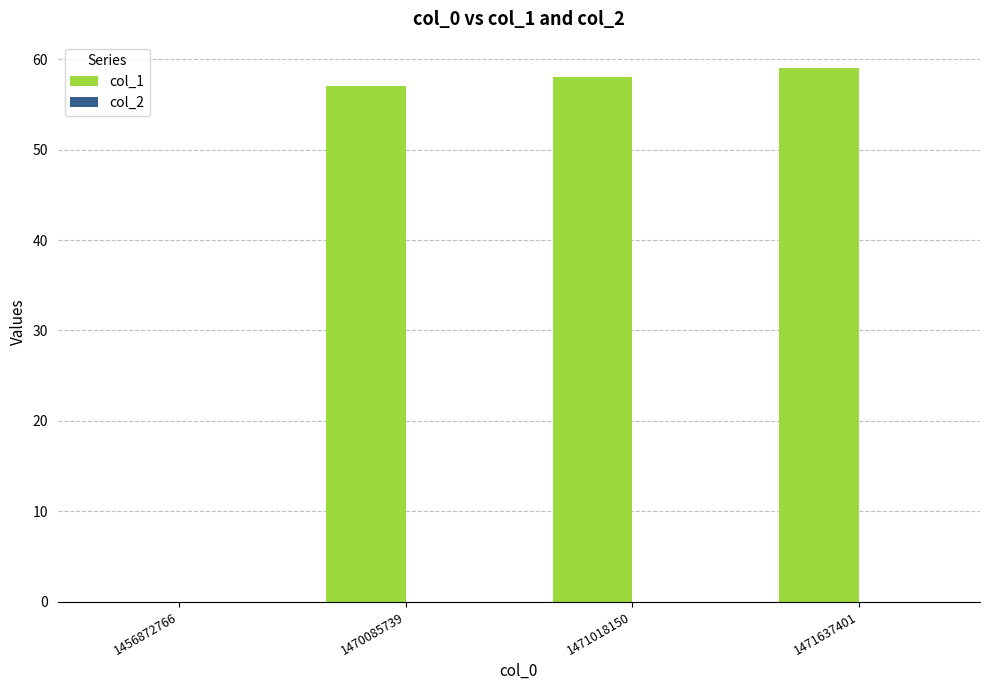

What is the maximum value shown in the chart?

59